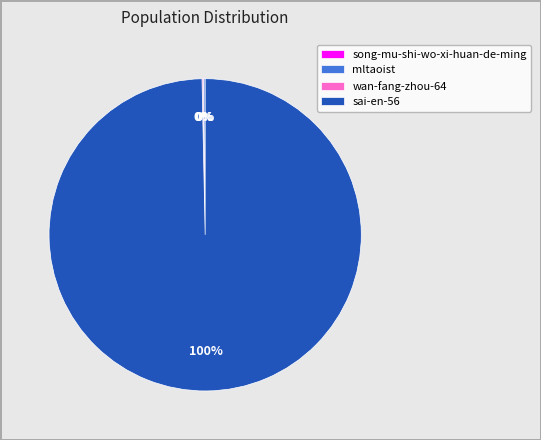

Which category has the biggest portion of the pie?

sai-en-56